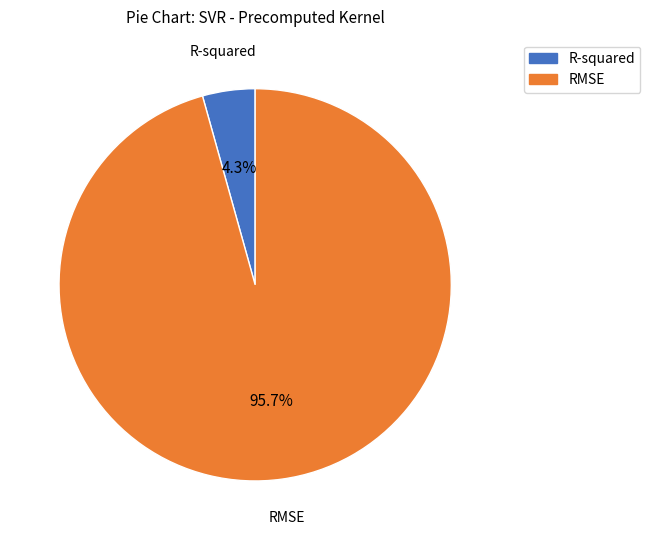

To the nearest percent, what portion does RMSE represent?

96%